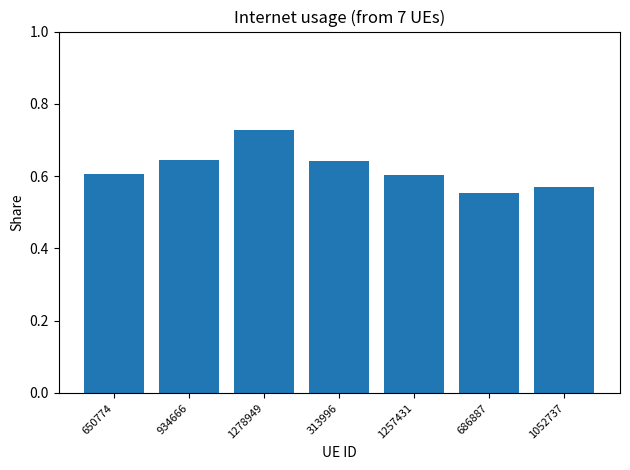

What is the sum of the values at 1278949 and 313996?

1.4